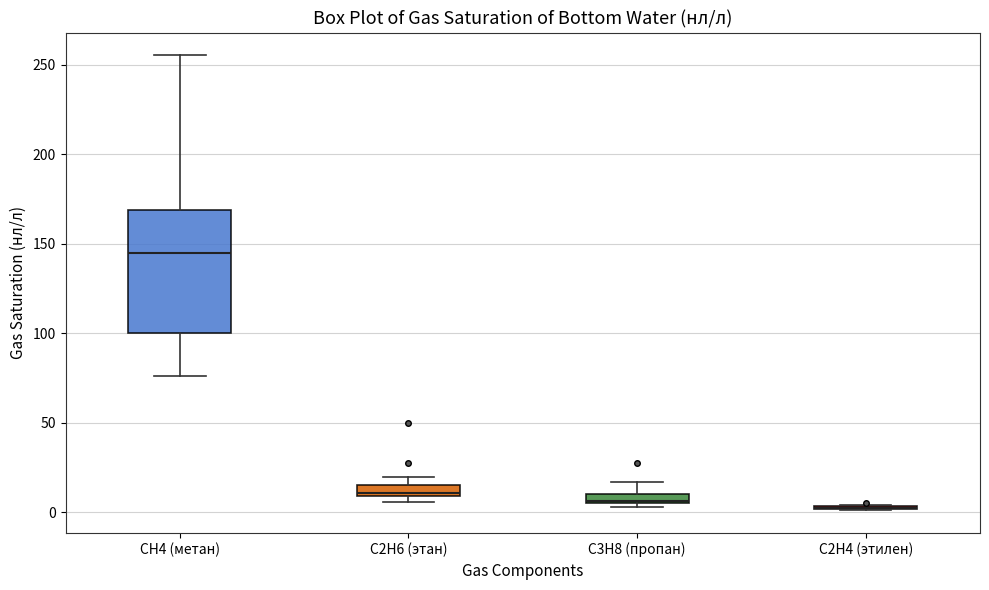

Where is the upper edge of the box for C3H8 (пропан) on the y-axis? The values are not printed on the chart, so give them approximately, as read against the axis.

10